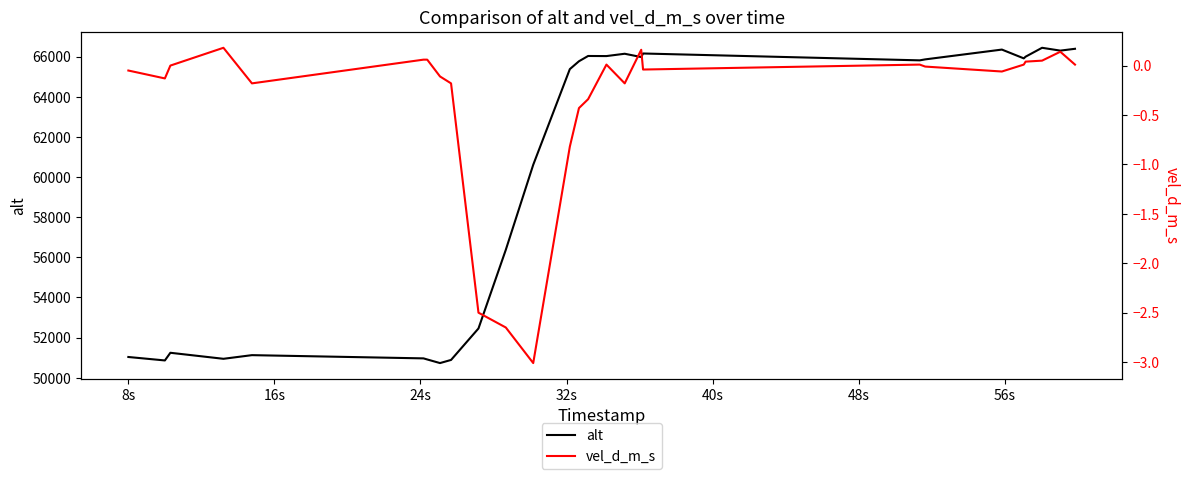

What is the maximum value shown in the chart?

66443.0